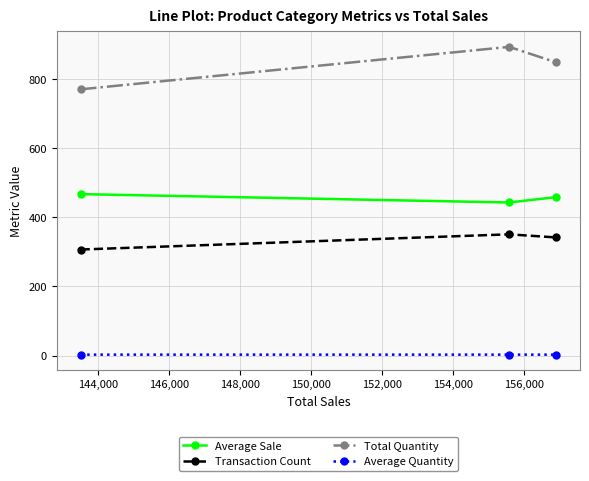

What is the value of the Average Sale point at the 3rd from the left?

458.8